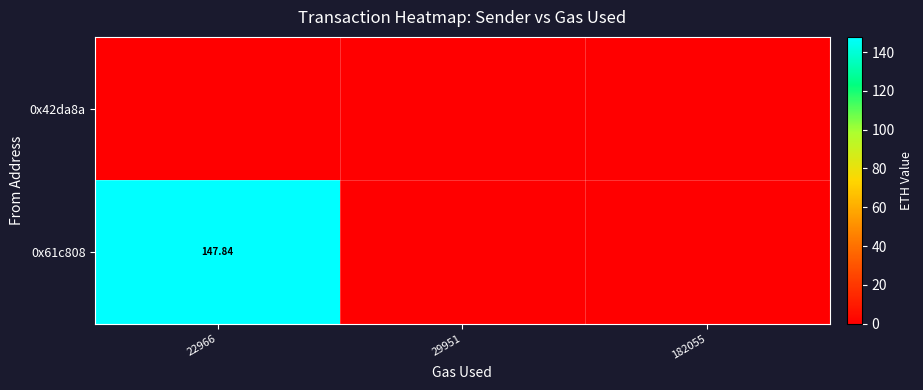

True or false: 0x61c808 has a value of -79.3 at 29951.

False